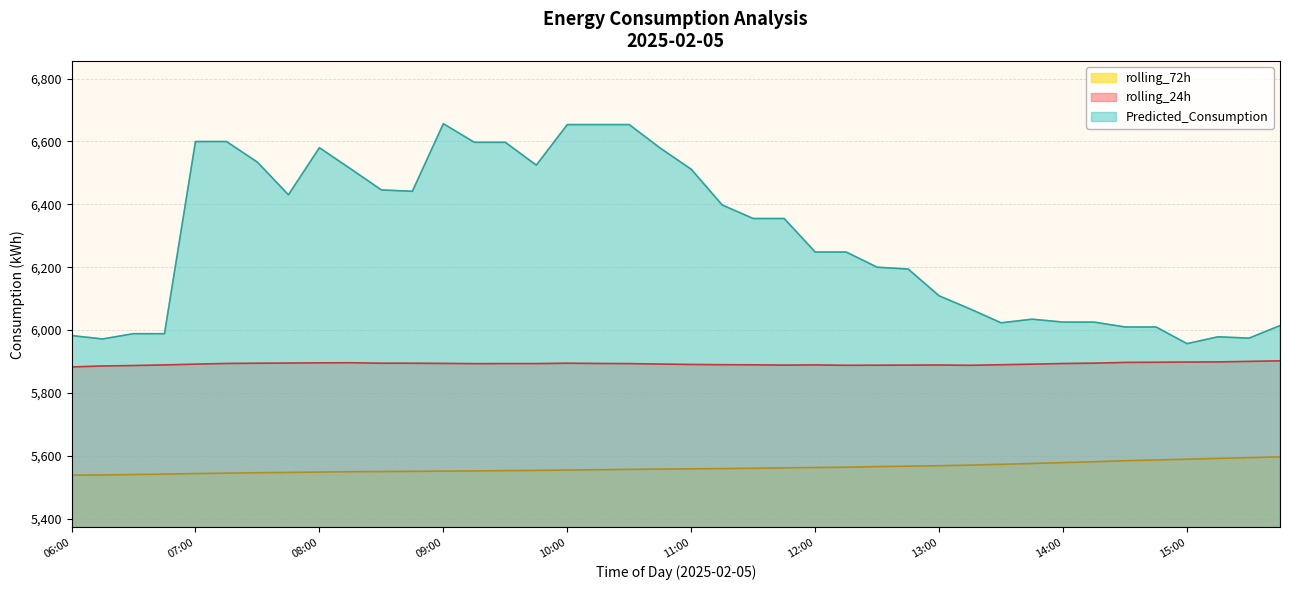

Count the number of categories in the chart.

40